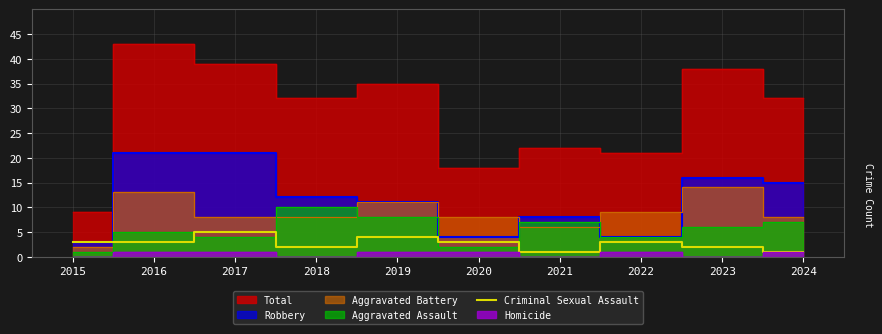

Where does the data first go above 3?

2017